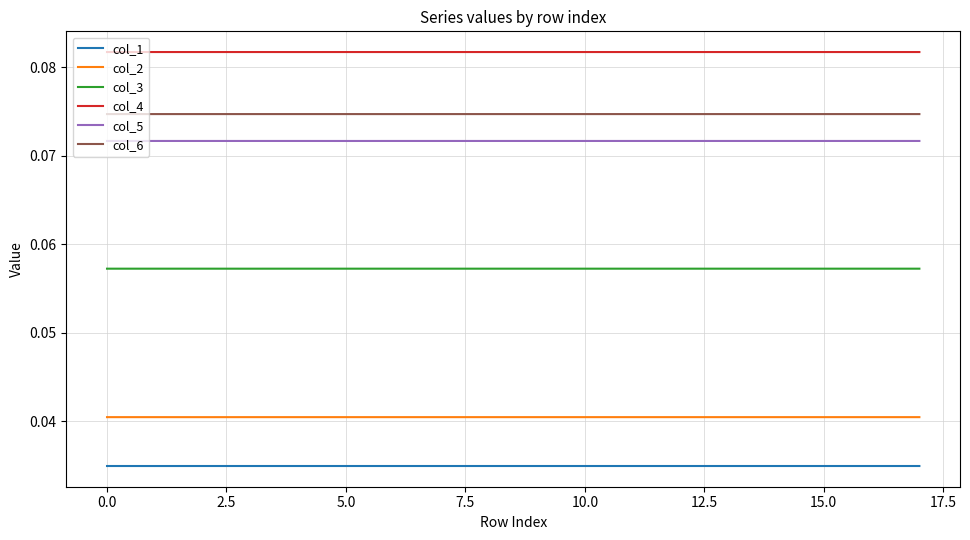

True or false: col_3 and col_4 cross at least once.

False